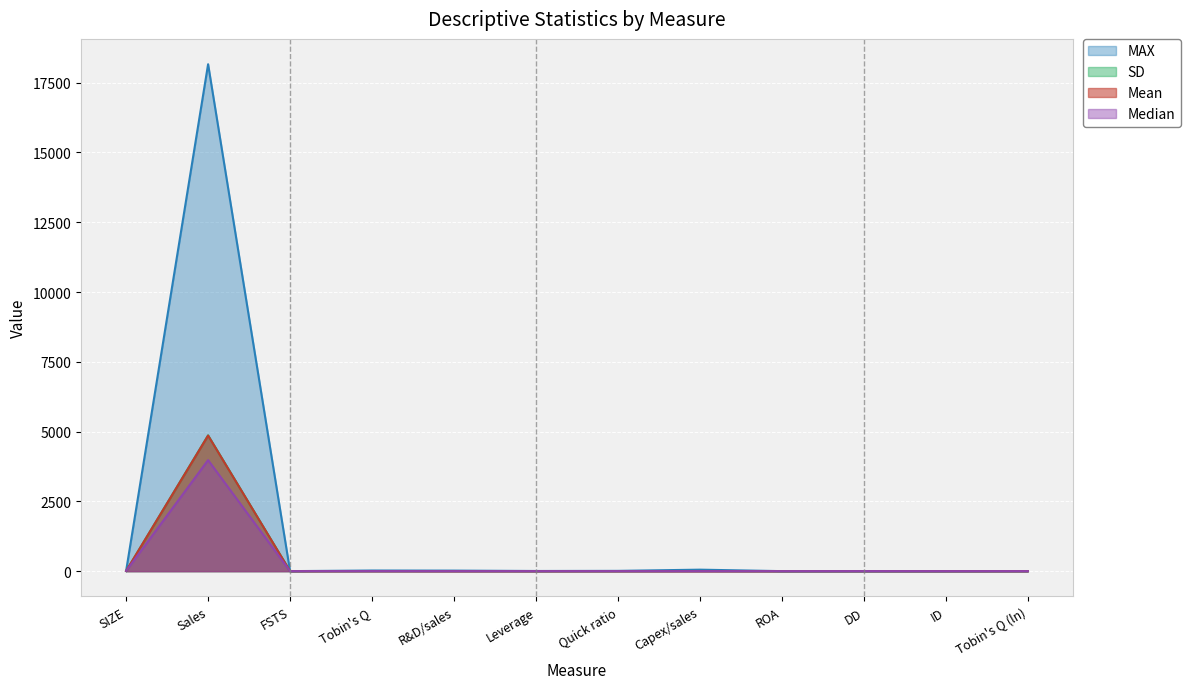

At how many categories does at least one series exceed 13685?

1